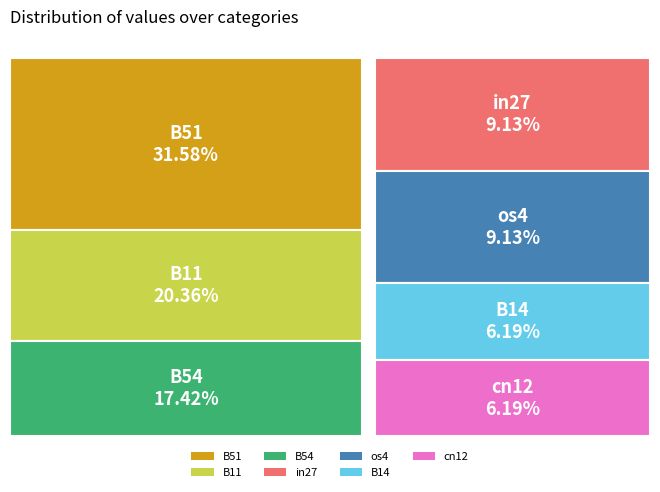

Is there any slice that represents more than half of the pie?

No